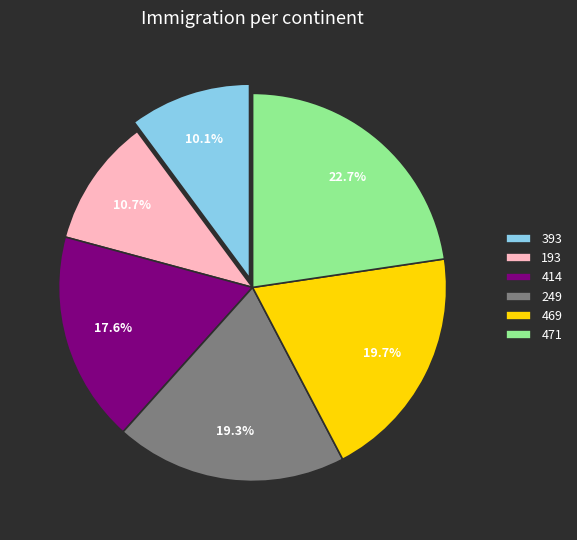

How many slices are in this pie chart?

6